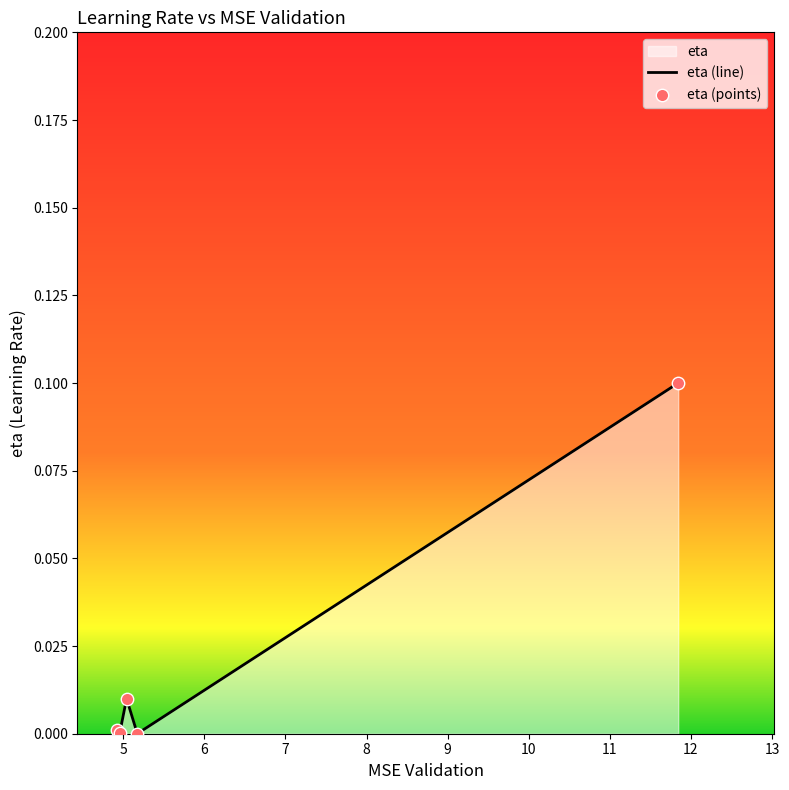

Which has a higher value, 11.8425061897584 or 4.926662619554181?

11.8425061897584